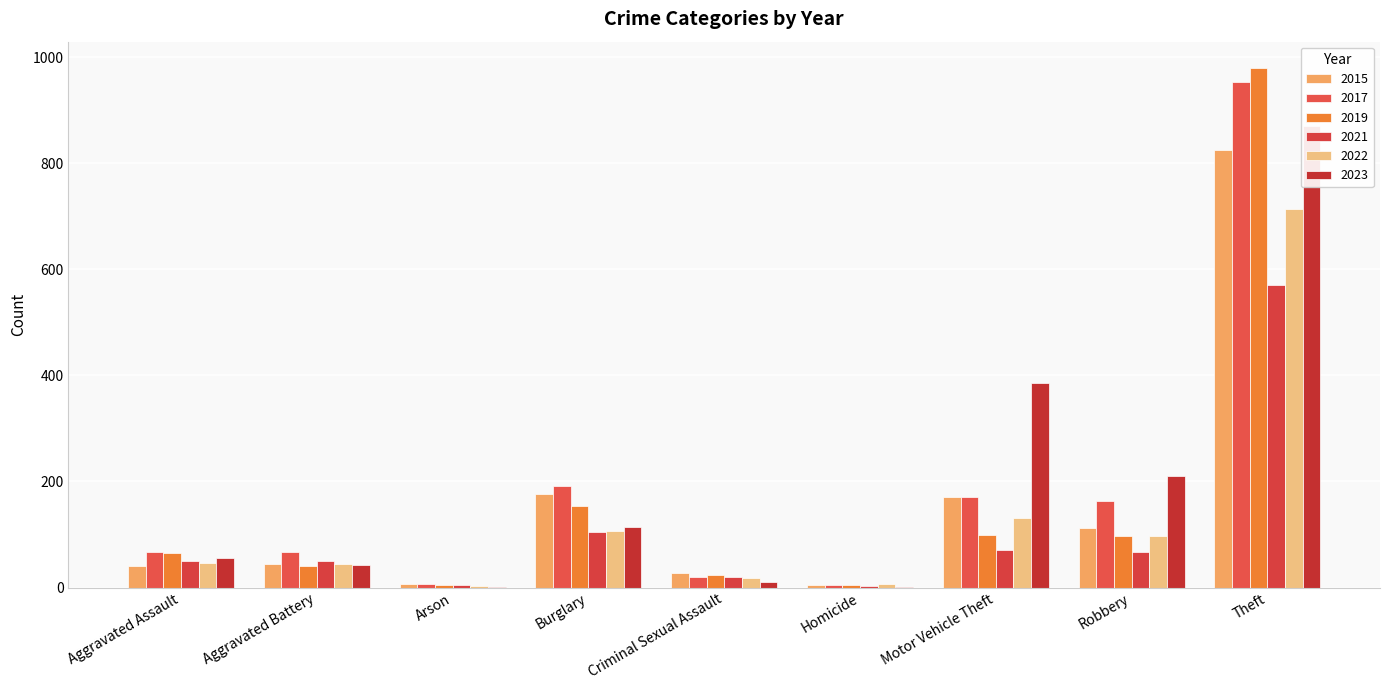

Which series has the largest range (max minus min)?

2019